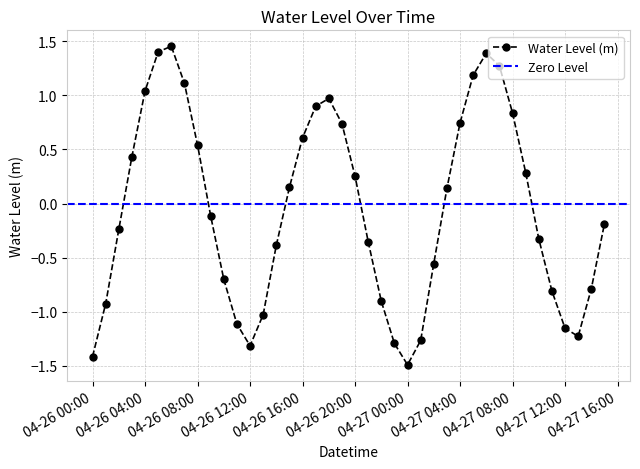

What is the average value?

-0.1